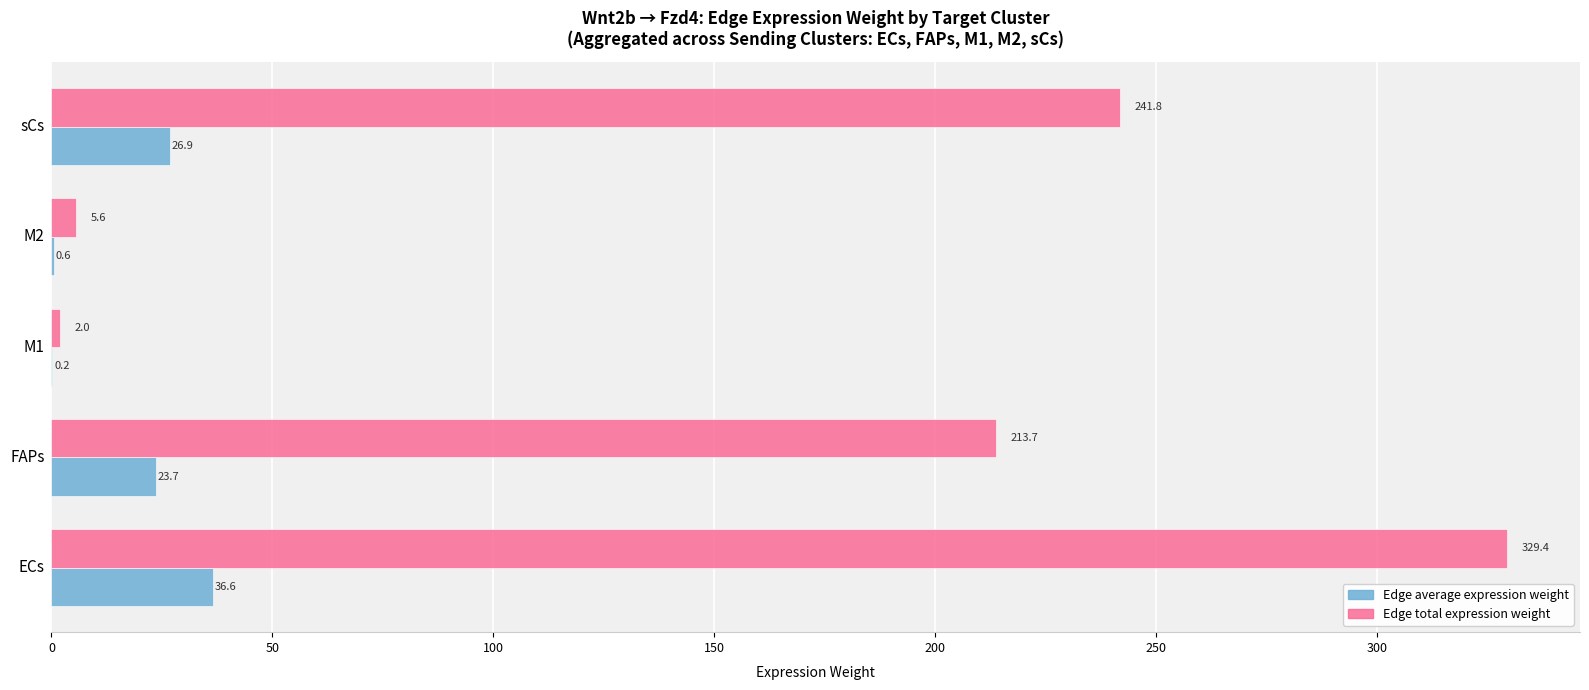

Where is Edge total expression weight nearest to the value 165?

FAPs